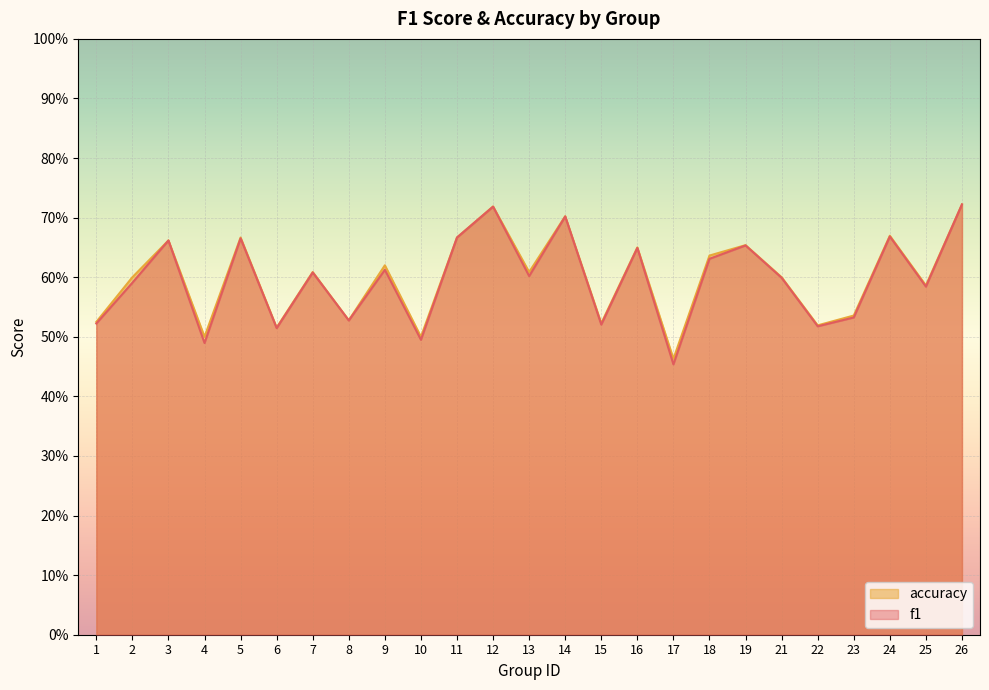

Rank the series by their average value, from lowest to highest.

f1, accuracy